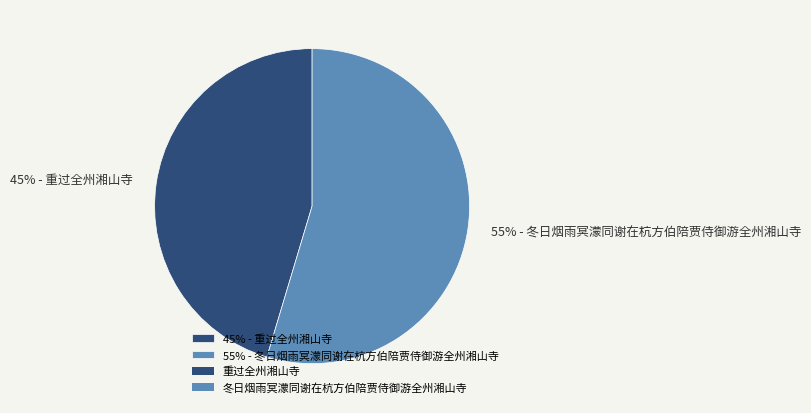

To the nearest percent, what is the average slice percentage?

50%